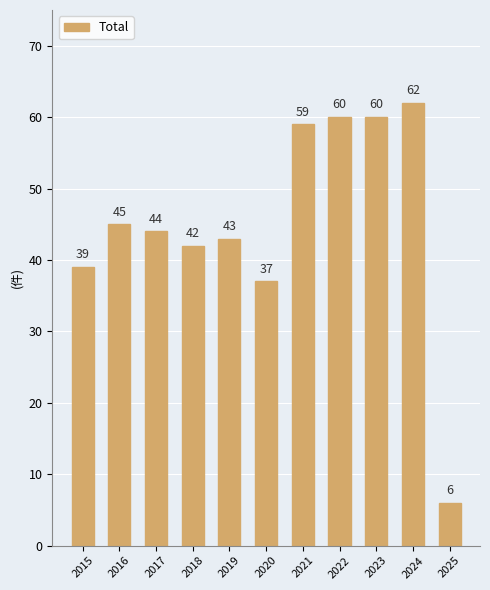

What is the approximate value at 2022, to the nearest 10?

60